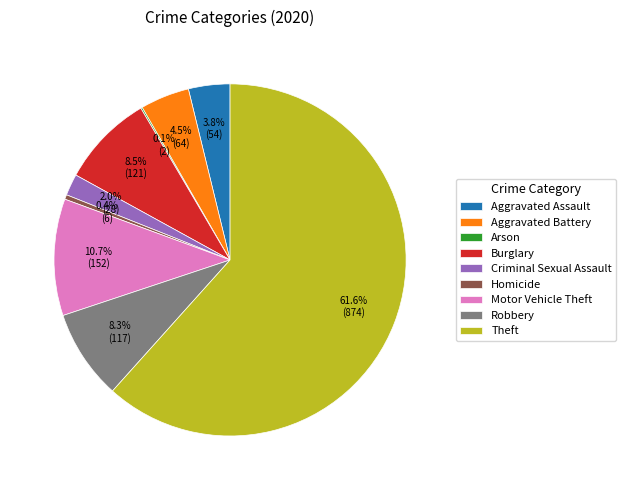

Combined, do Aggravated Battery and Robbery account for over 50%?

No